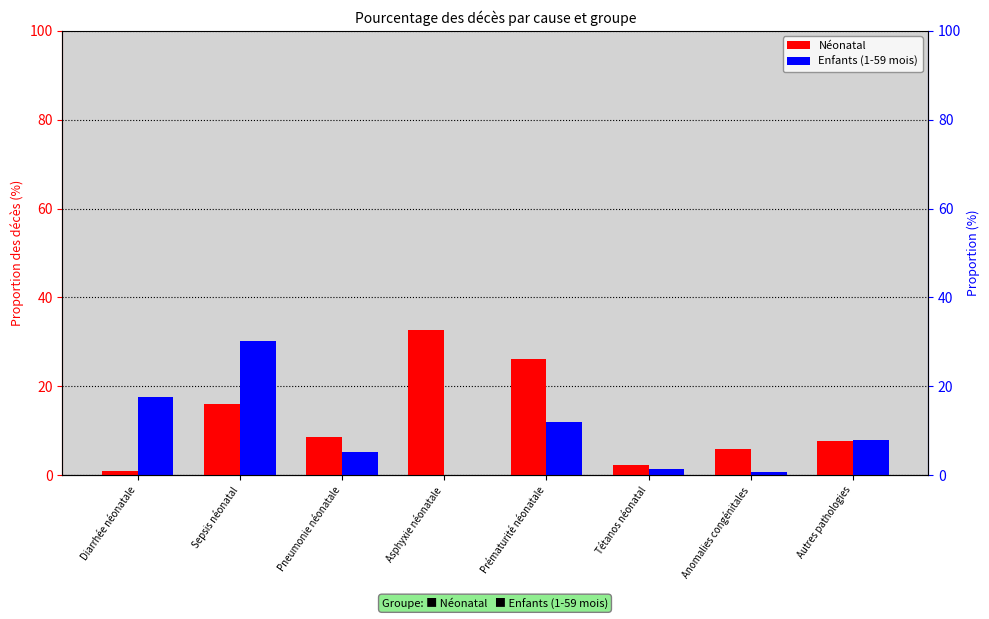

Reading left to right, extract all data points from this chart.

Néonatal: Diarrhée néonatale=0.8	Sepsis néonatal=16.0	Pneumonie néonatale=8.5	Asphyxie néonatale=32.6	Prématurité néonatale=26.2	Tétanos néonatal=2.3	Anomalies congénitales=5.8	Autres pathologies=7.7
Enfants (1-59 mois): Diarrhée néonatale=17.7	Sepsis néonatal=30.1	Pneumonie néonatale=5.2	Asphyxie néonatale=0.1	Prématurité néonatale=11.9	Tétanos néonatal=1.3	Anomalies congénitales=0.8	Autres pathologies=8.0